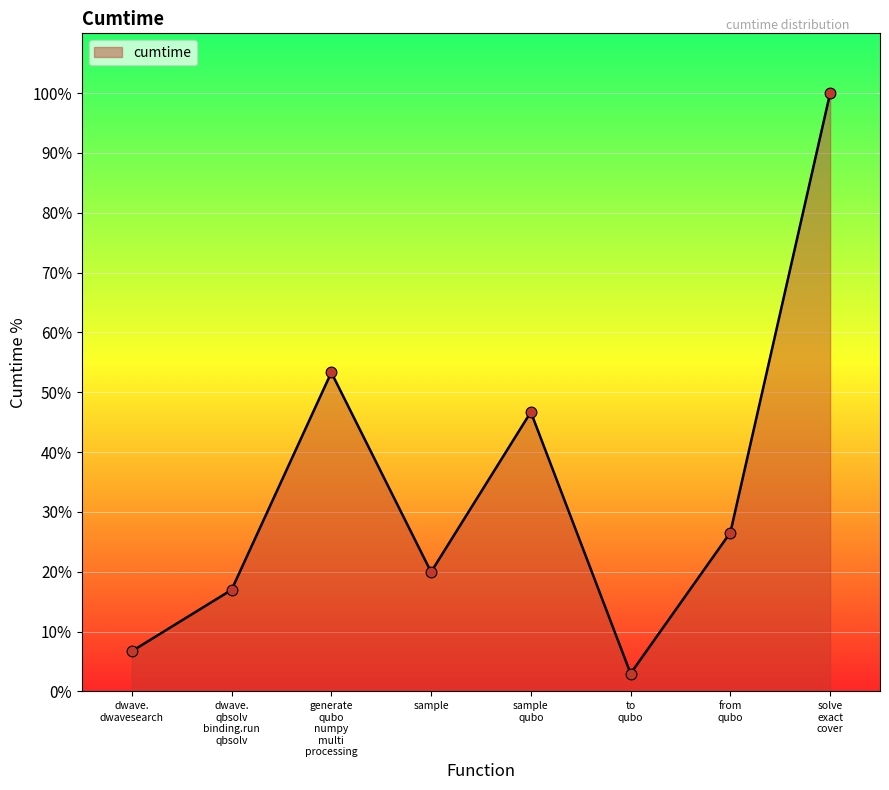

What is the difference between the maximum and second lowest values?

93.3